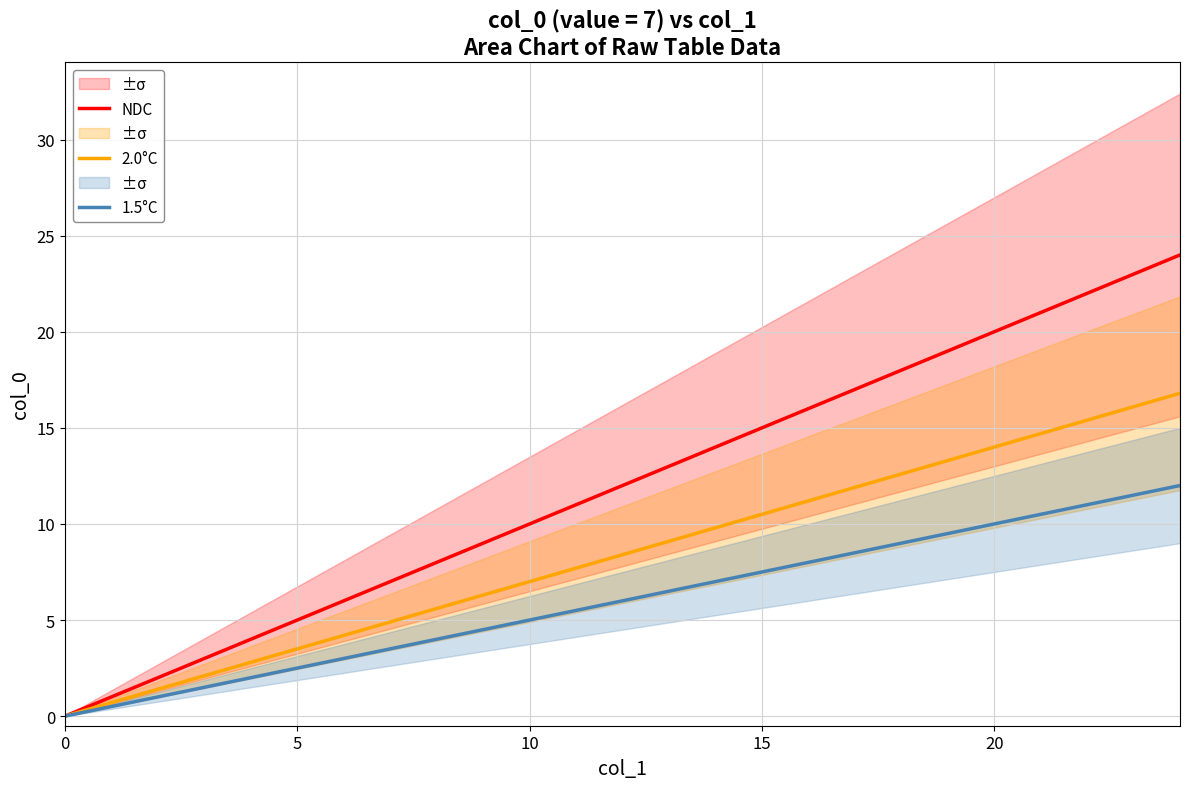

What is the label of the 13th point from the right?

12